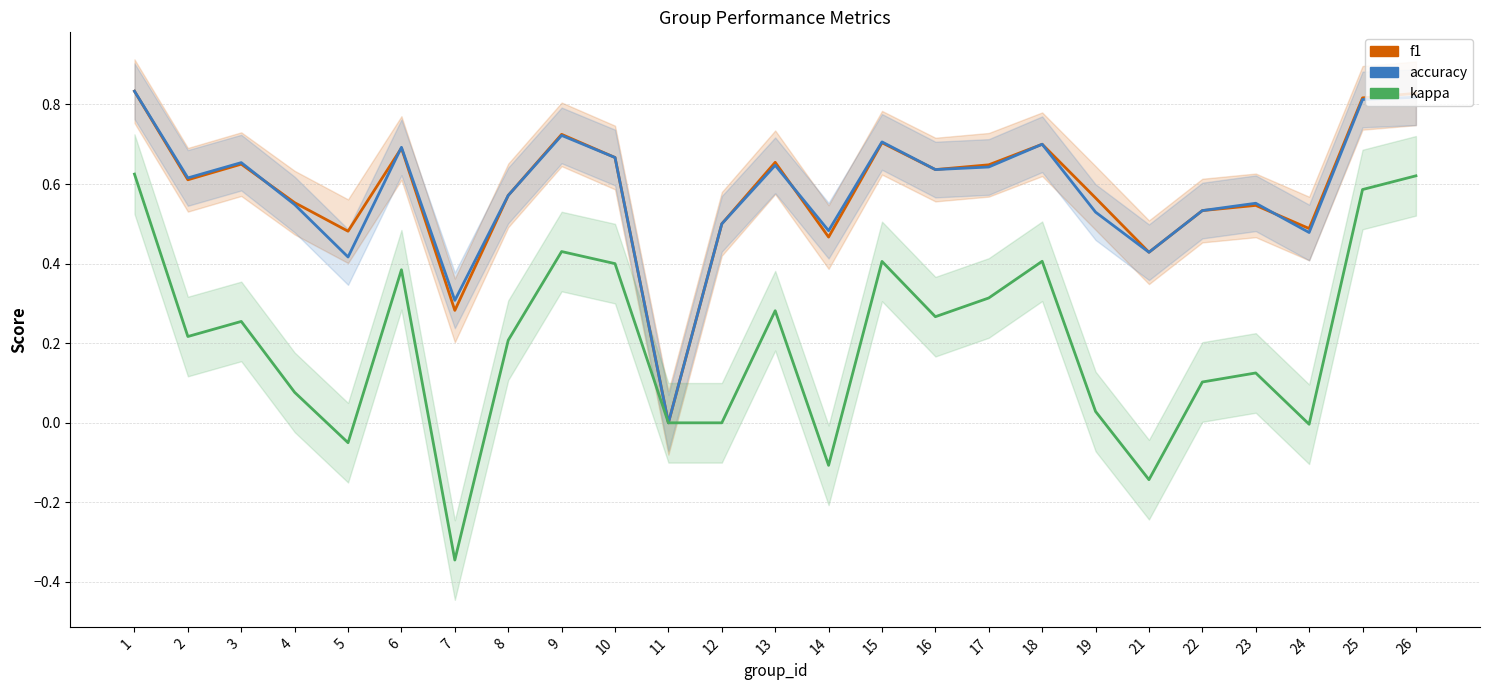

What is the difference between the maximum and second lowest values in the f1 series?

0.6